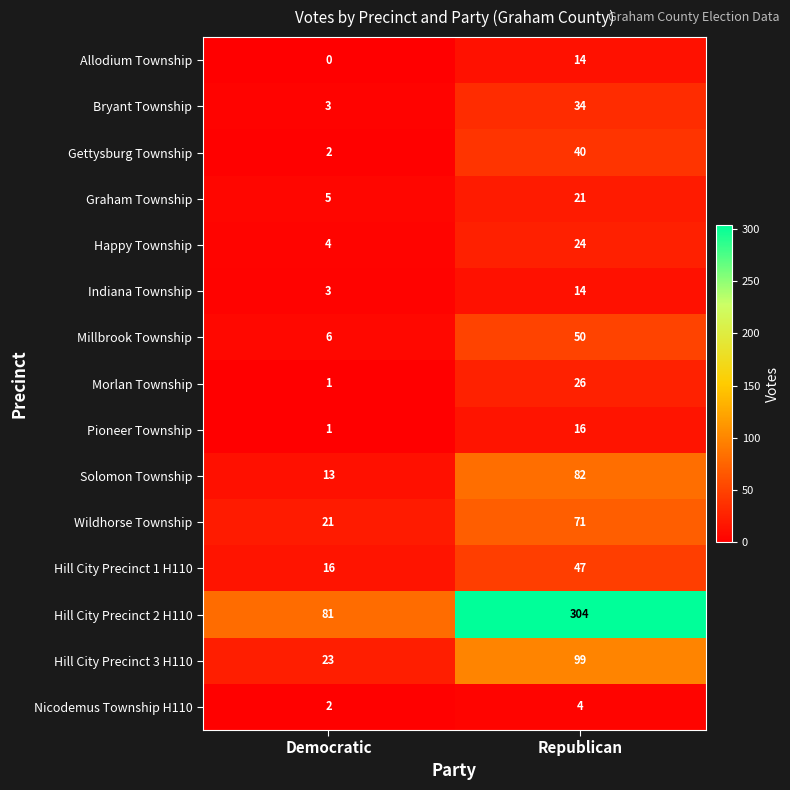

Which series changed the most between Democratic and Republican?

Hill City Precinct 2 H110